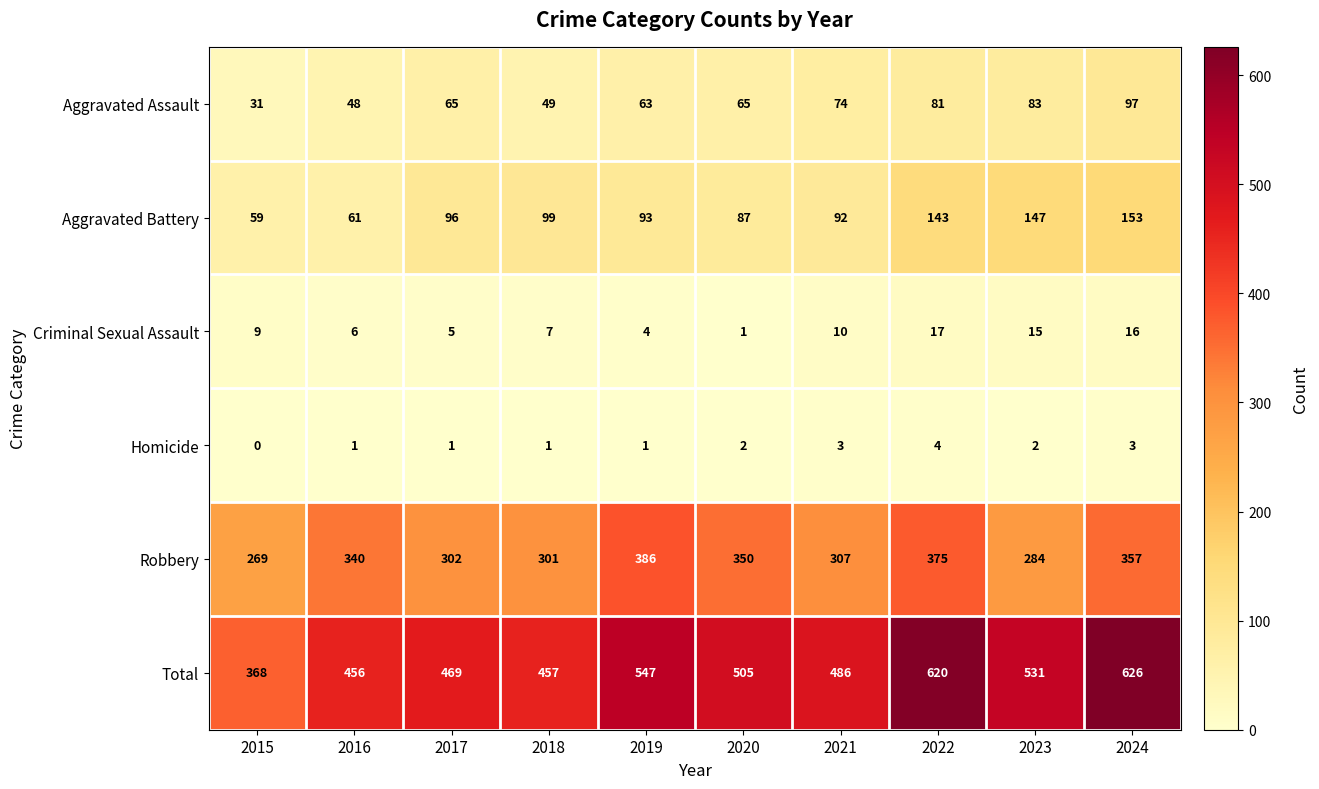

Which series changed the most between 2019 and 2021?

Robbery